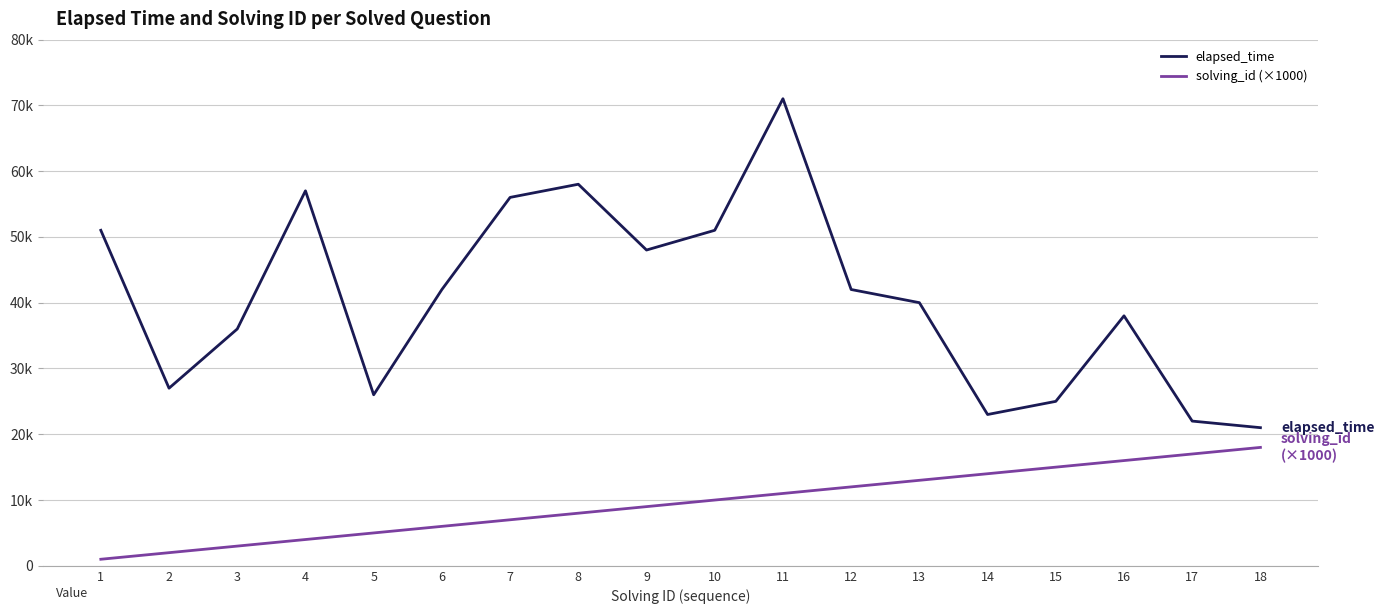

What are all the series names shown in the legend?

elapsed_time, solving_id (×1000)